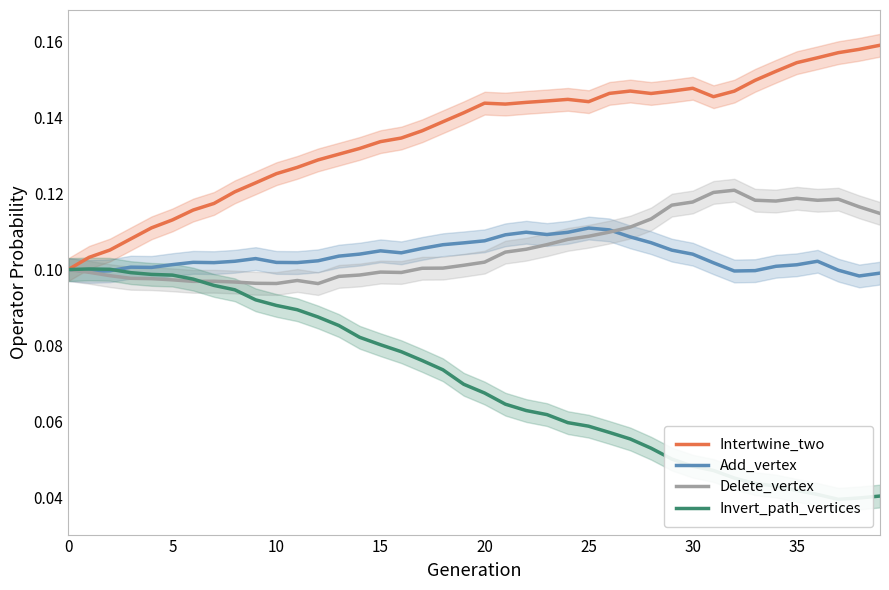

Rank the series at 14 from lowest to highest value.

Invert_path_vertices, Delete_vertex, Add_vertex, Intertwine_two